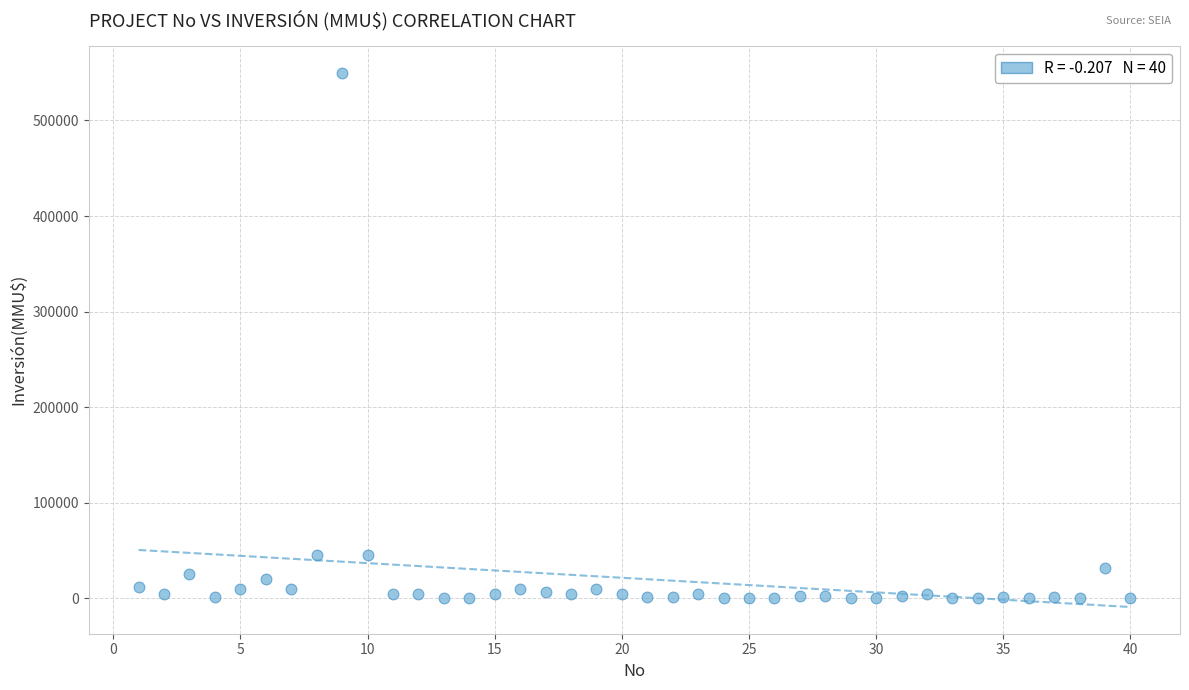

What is the range of X values (max minus min)?

39